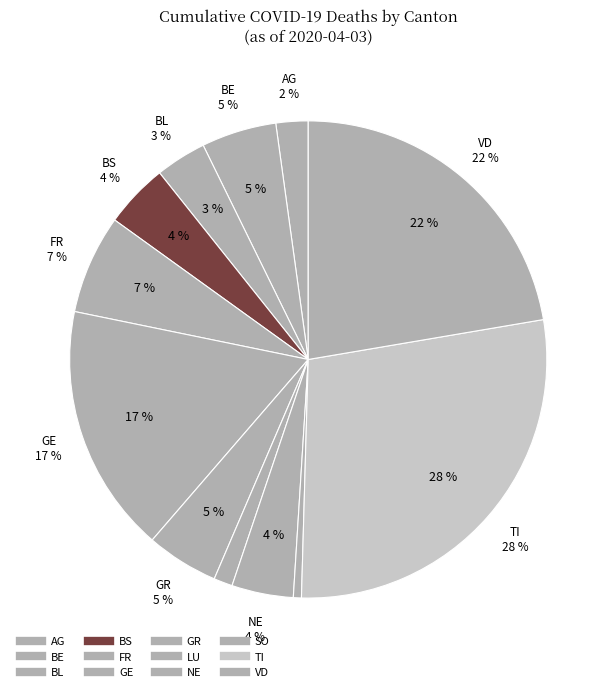

How many segments does this pie chart have?

12